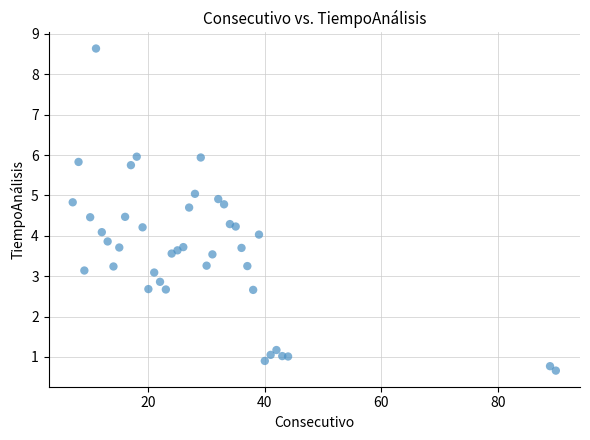

What is the range of Y values (max minus min)?

8.0